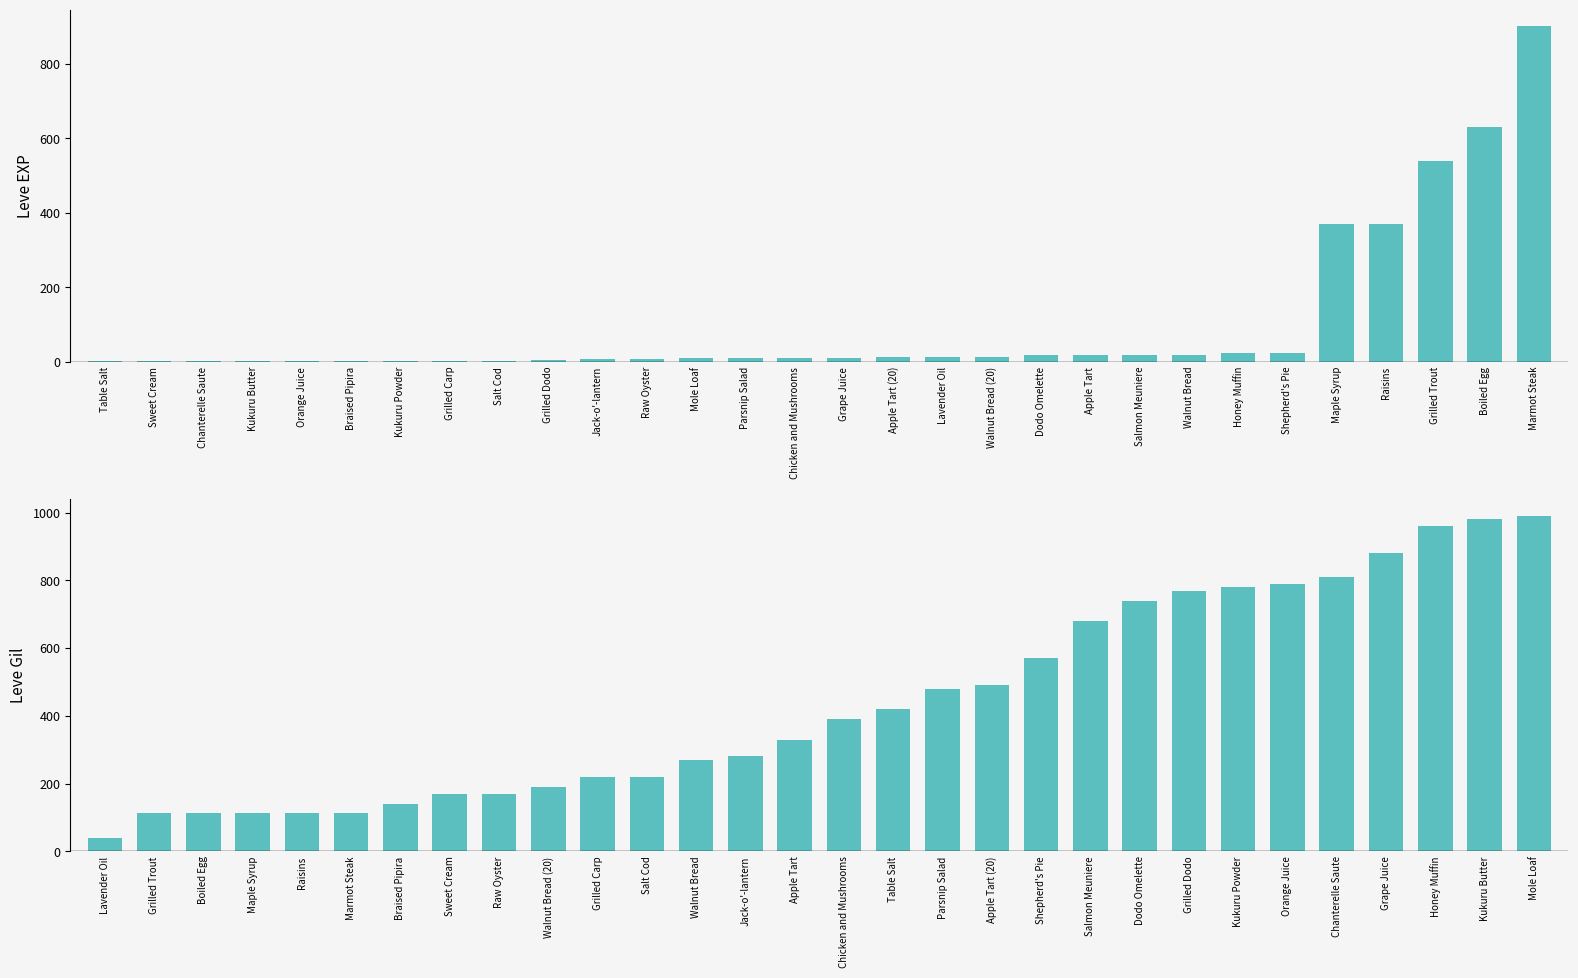

Is the value of Leve Gil at Grape Juice greater than the value of Leve EXP at Orange Juice?

Yes